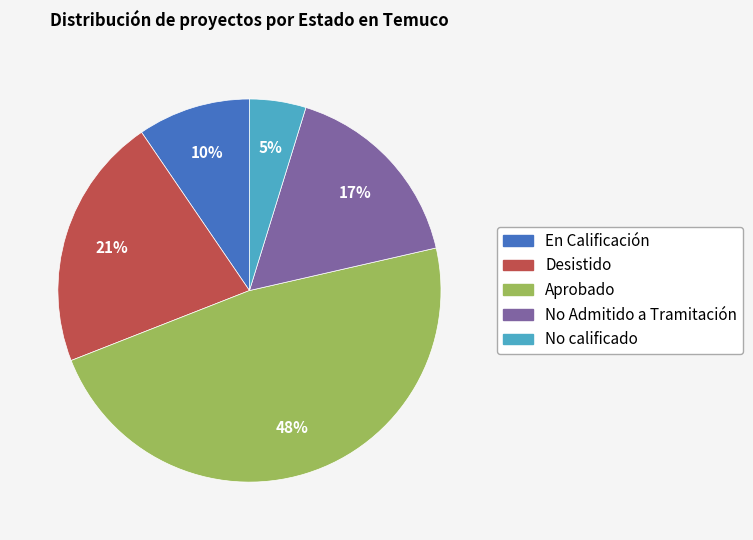

Between En Calificación and Desistido, which is larger?

Desistido